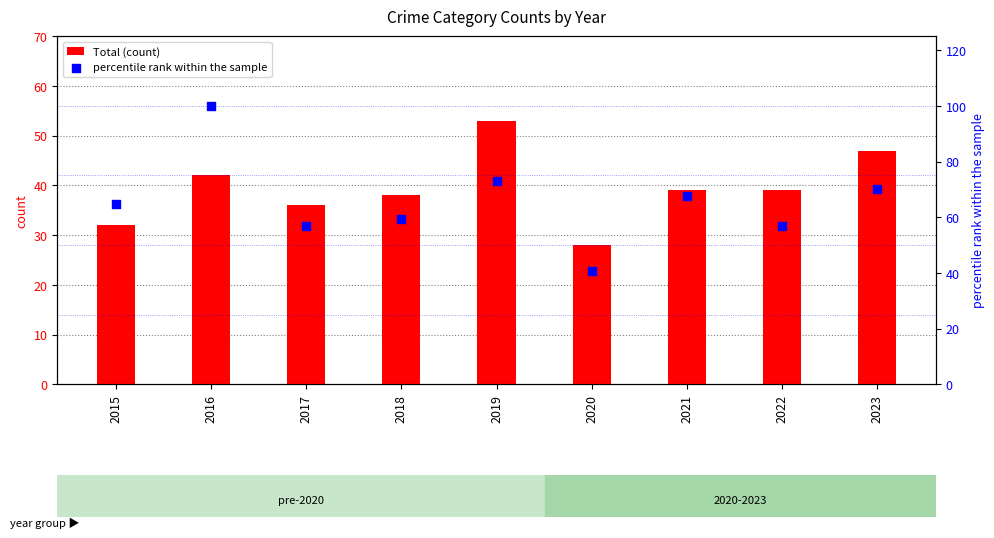

At which category is the sum across all series the highest?

2016